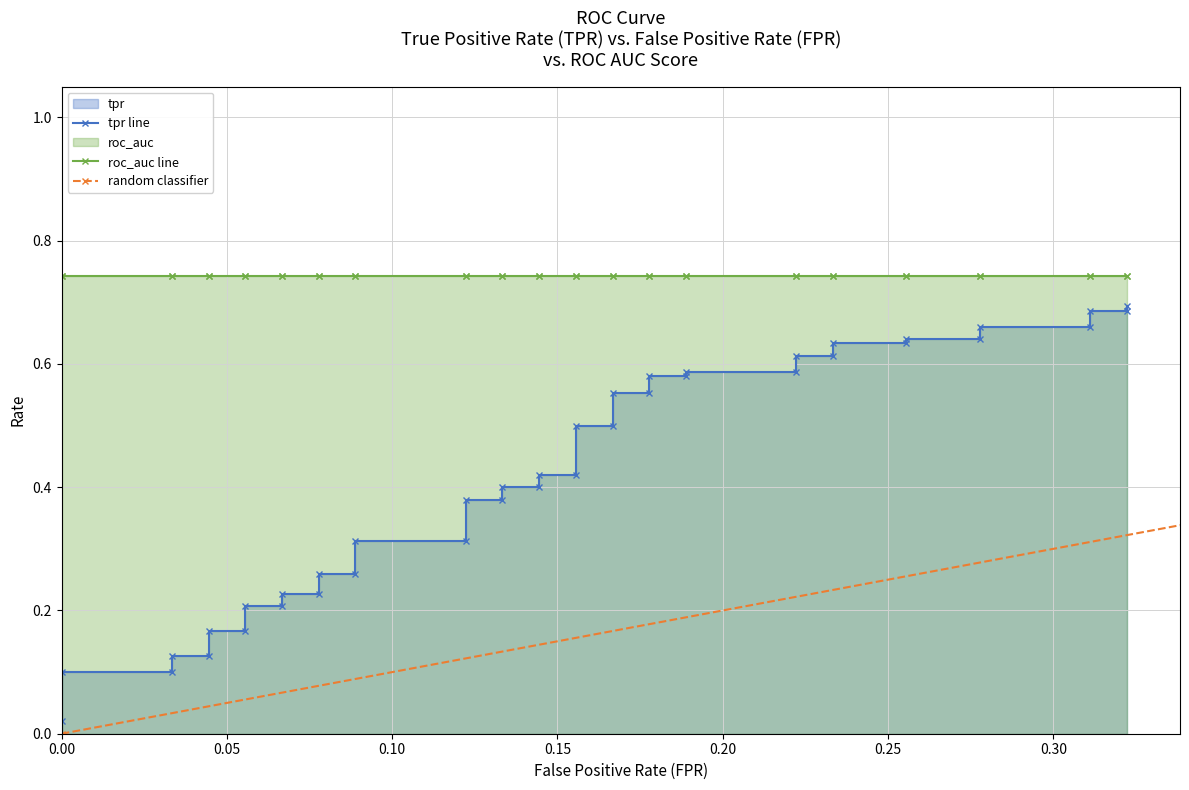

Reading right to left, list all the values displayed in this chart.

0.7	0.7	0.7	0.7	0.7	0.6	0.6	0.6	0.6	0.6	0.6	0.6	0.6	0.6	0.6	0.6	0.6	0.5	0.5	0.4	0.4	0.4	0.4	0.4	0.4	0.3	0.3	0.3	0.3	0.2	0.2	0.2	0.2	0.2	0.2	0.1	0.1	0.1	0.1	0.0